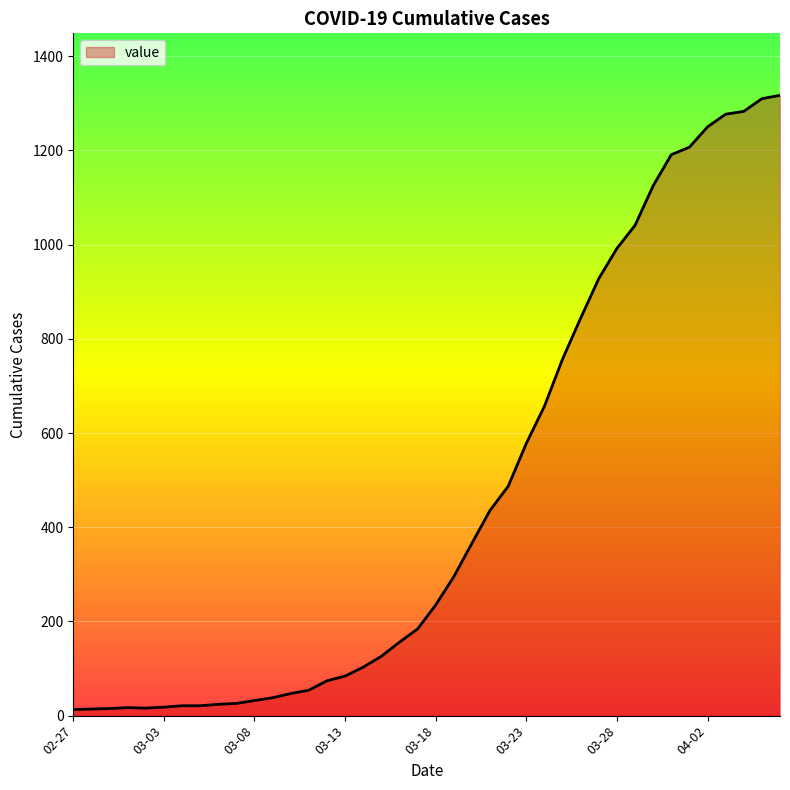

What is the difference between the maximum and minimum values?

1304